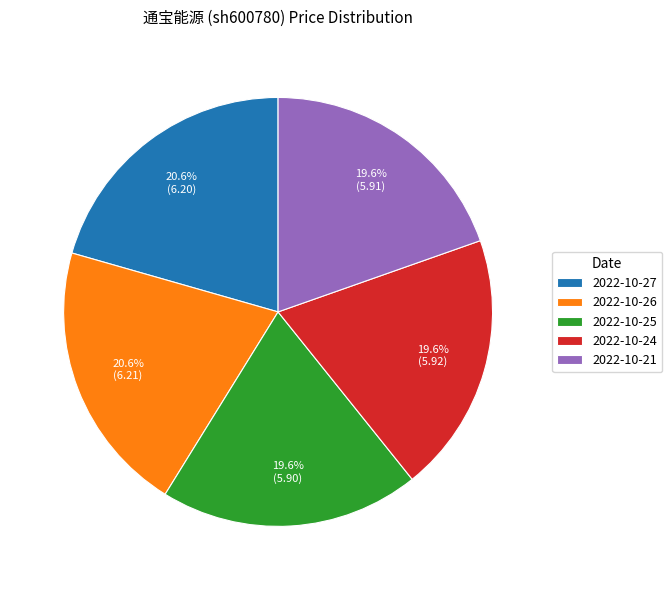

Do 2022-10-27 and 2022-10-25 together represent more than half of the pie?

No